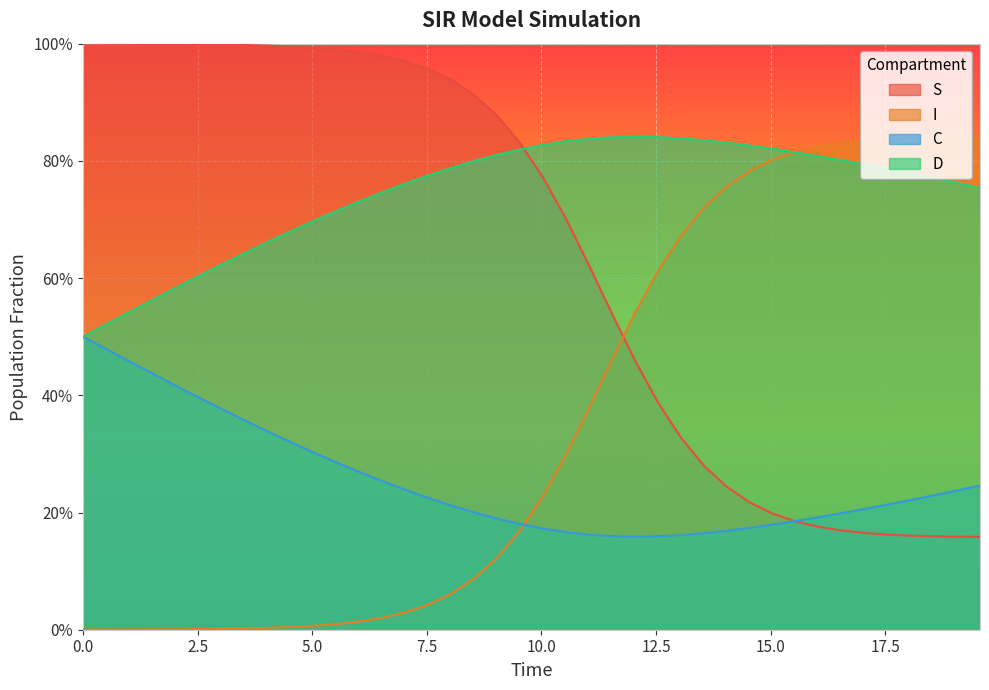

The I series shows 0.6 at 14. True or false?

False